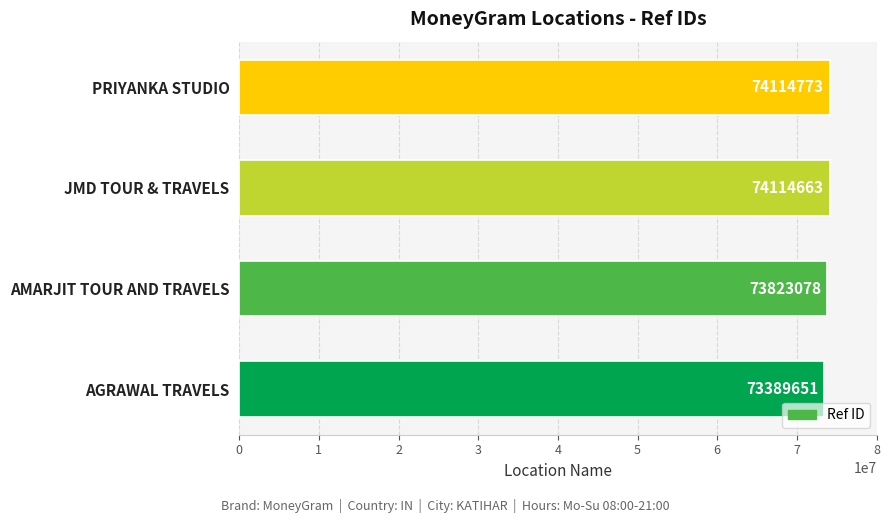

True or false: the data shows 38765896 at AGRAWAL TRAVELS.

False